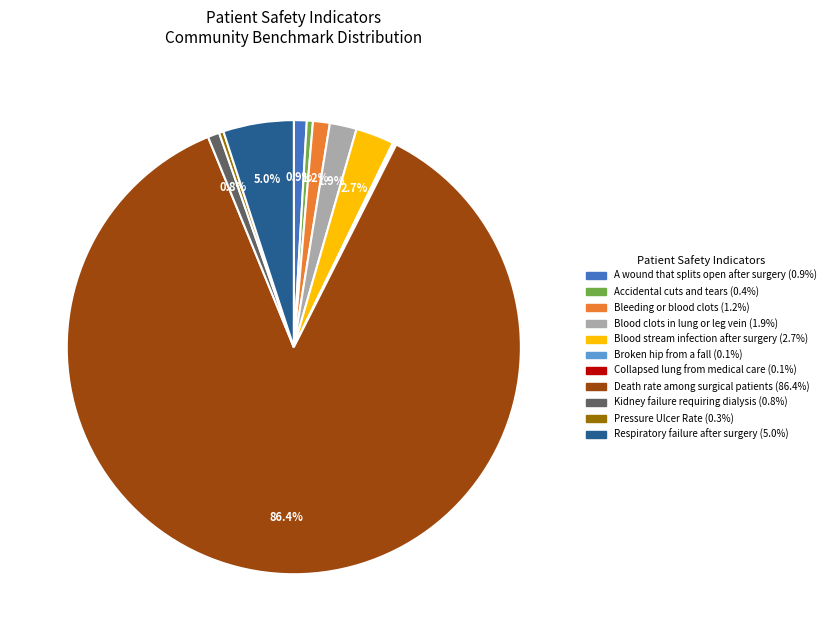

Is there any slice that represents more than half of the pie?

Yes